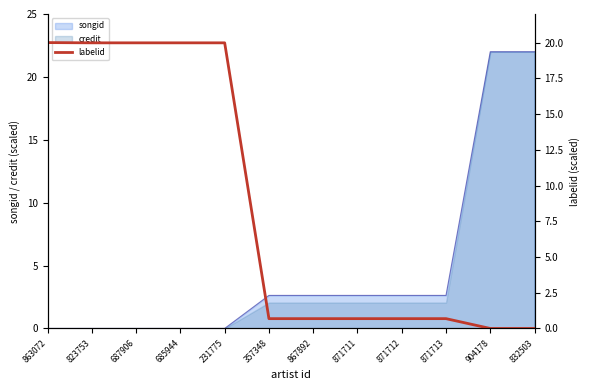

At which category does the chart reach its minimum across all series?

904178